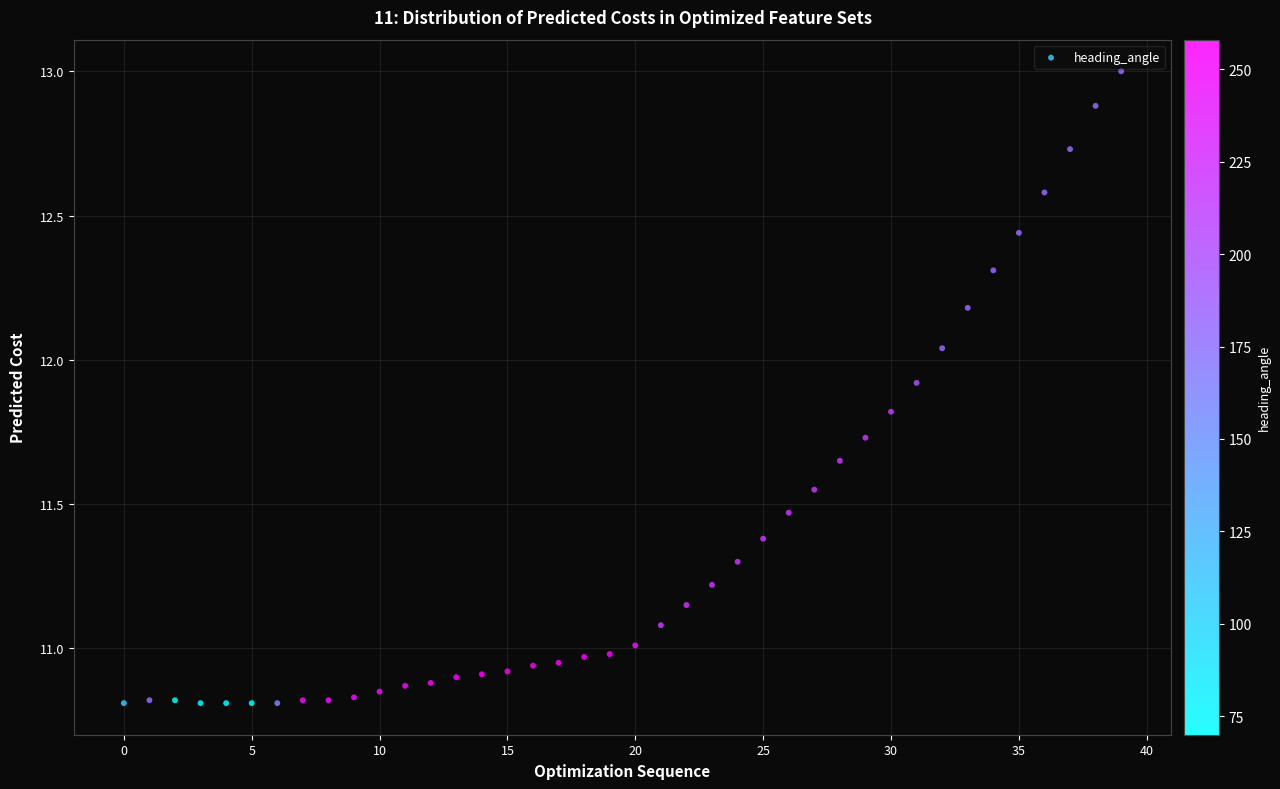

What is the range of Y values (max minus min)?

2.2